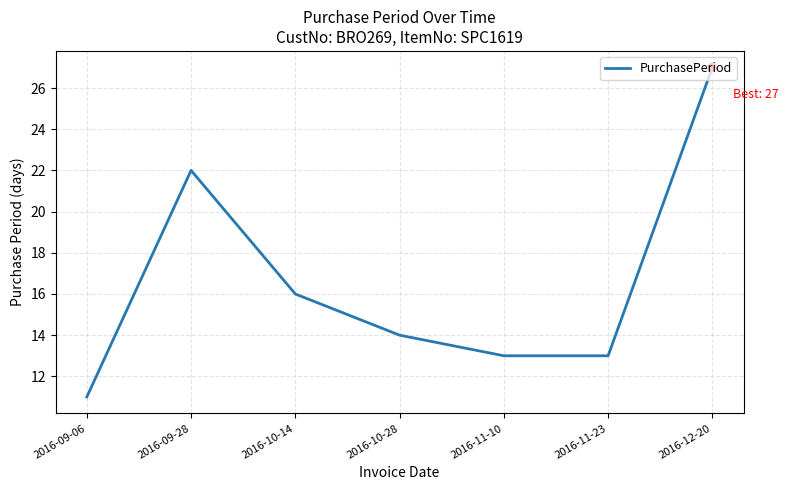

What is the change in value from 2016-10-14 to 2016-10-28?

-2